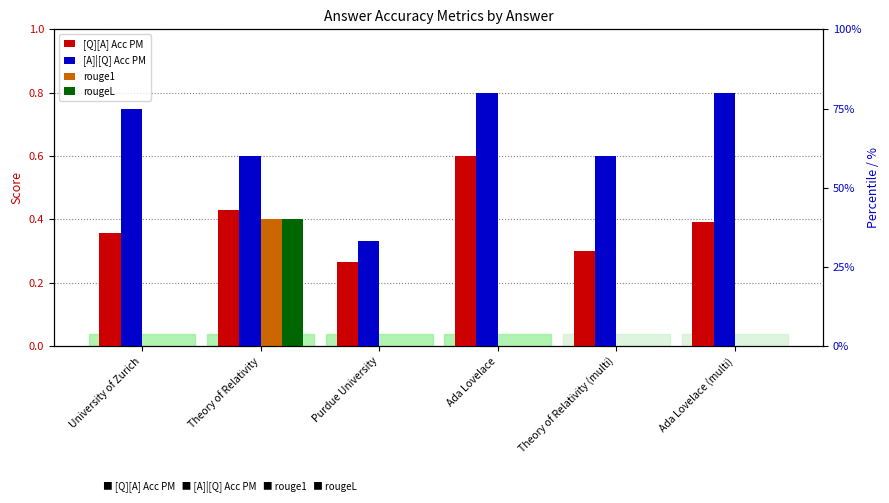

Which label corresponds to the smallest value in the chart?

University of Zurich